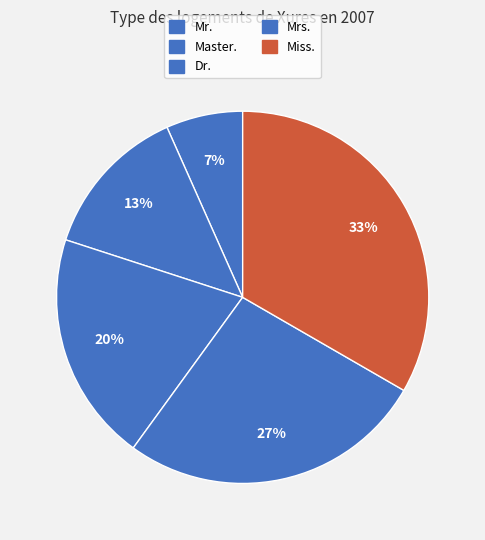

What portion of the pie excludes Miss.?

66.7%